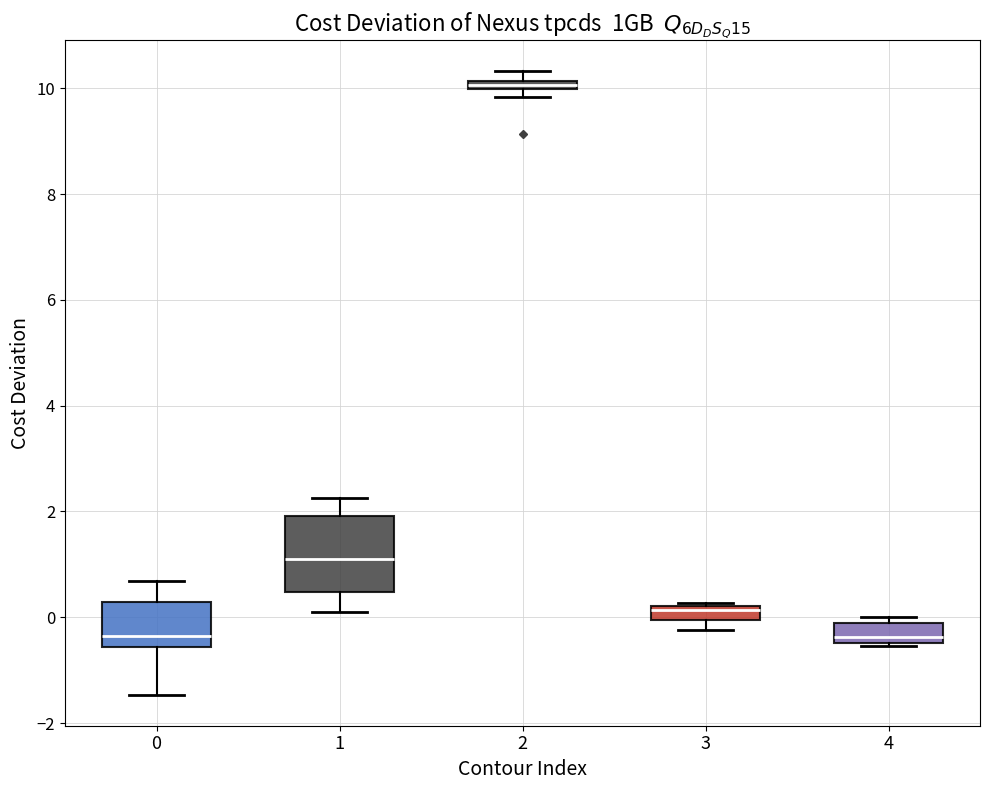

Comparing the boxes themselves (not the whiskers), which one is the tallest?

1